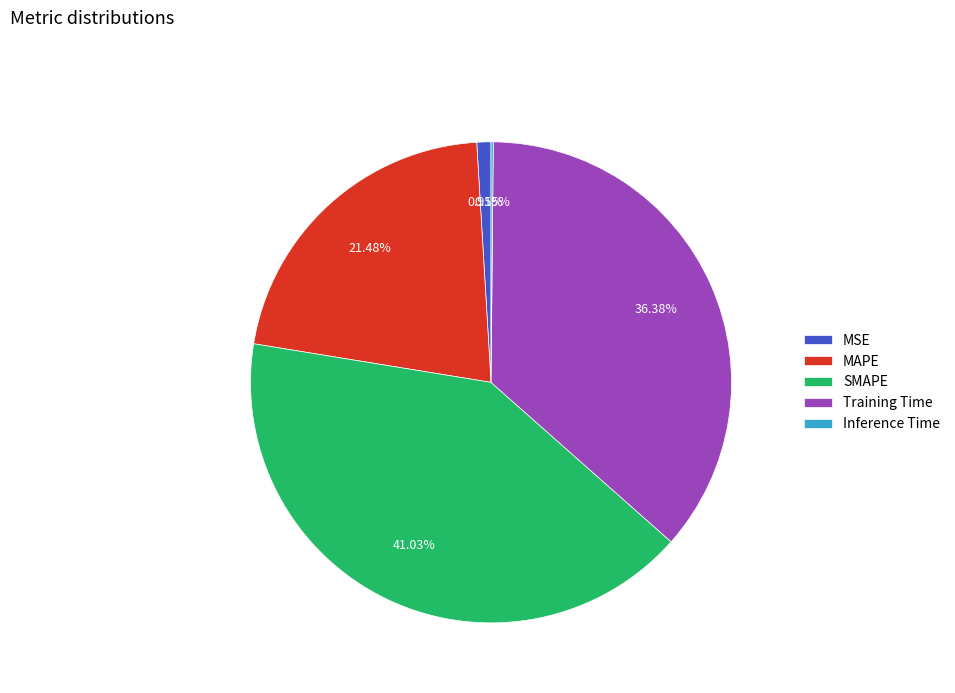

The MSE slice represents 11% of the pie. True or false?

False